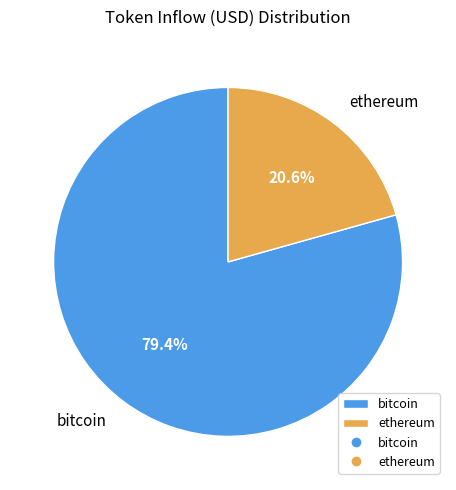

To the nearest percent, what is the difference between the largest and smallest slice percentages?

59%